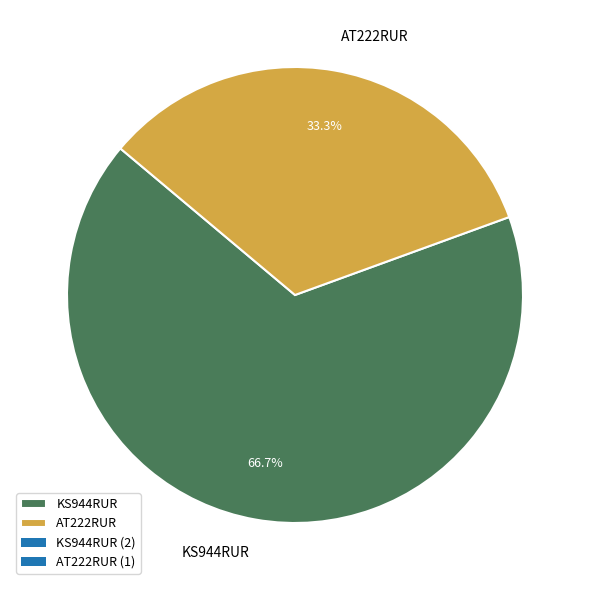

How many slices are in this pie chart?

2